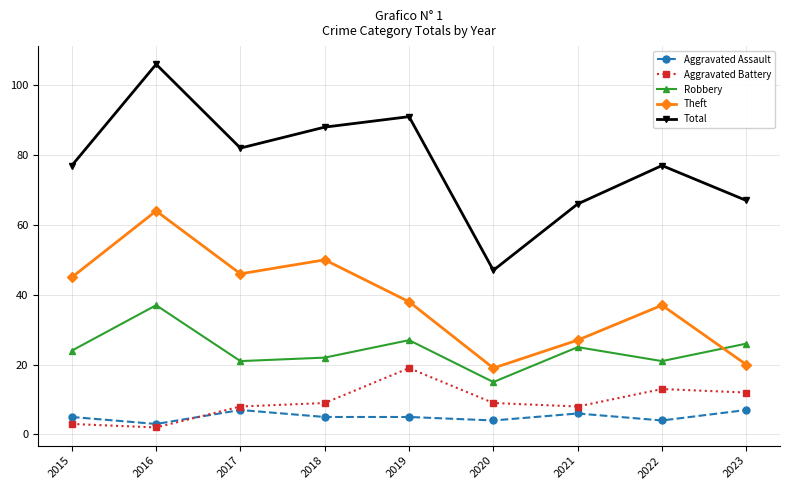

Reading left to right, transcribe all the data shown in this chart.

Aggravated Assault: 2015=5	2016=3	2017=7	2018=5	2019=5	2020=4	2021=6	2022=4	2023=7
Aggravated Battery: 2015=3	2016=2	2017=8	2018=9	2019=19	2020=9	2021=8	2022=13	2023=12
Robbery: 2015=24	2016=37	2017=21	2018=22	2019=27	2020=15	2021=25	2022=21	2023=26
Theft: 2015=45	2016=64	2017=46	2018=50	2019=38	2020=19	2021=27	2022=37	2023=20
Total: 2015=77	2016=106	2017=82	2018=88	2019=91	2020=47	2021=66	2022=77	2023=67